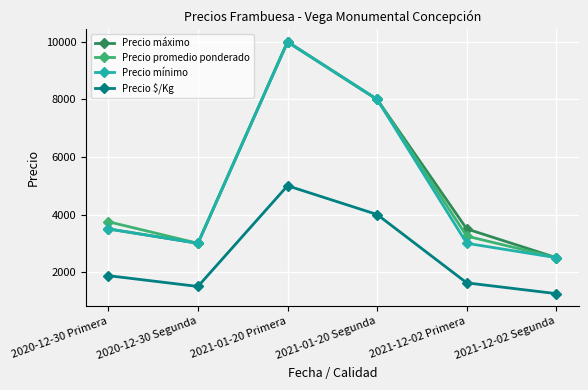

What is the difference between the highest and lowest values at 2020-12-30 Primera?

1875